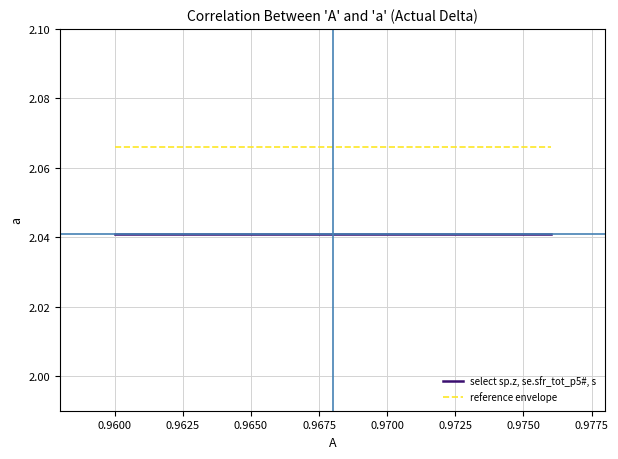

Which series has the largest total across all categories?

reference envelope